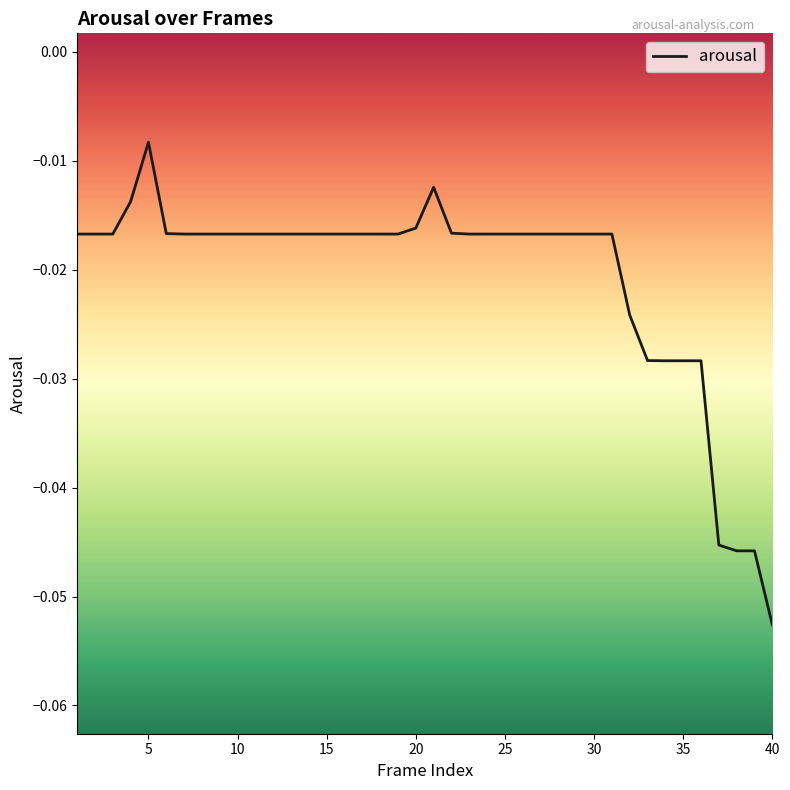

Does the chart have visible grid lines?

No